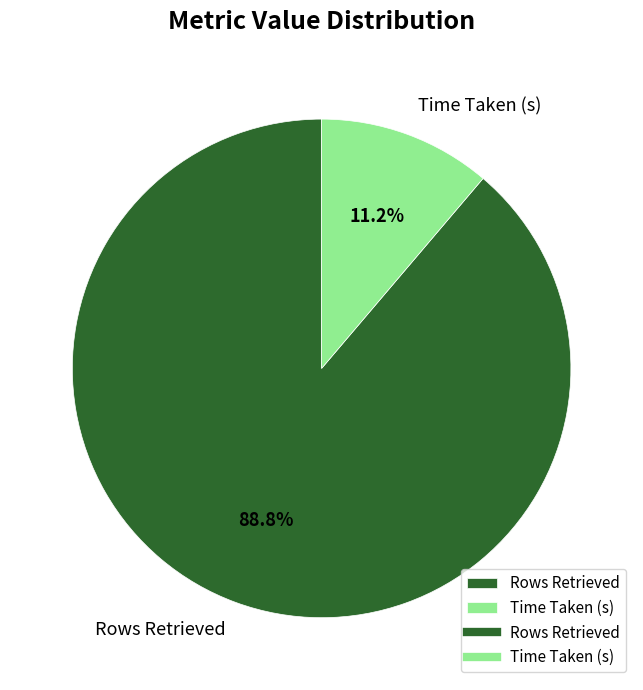

How much of the chart is everything except Time Taken (s)?

88.8%